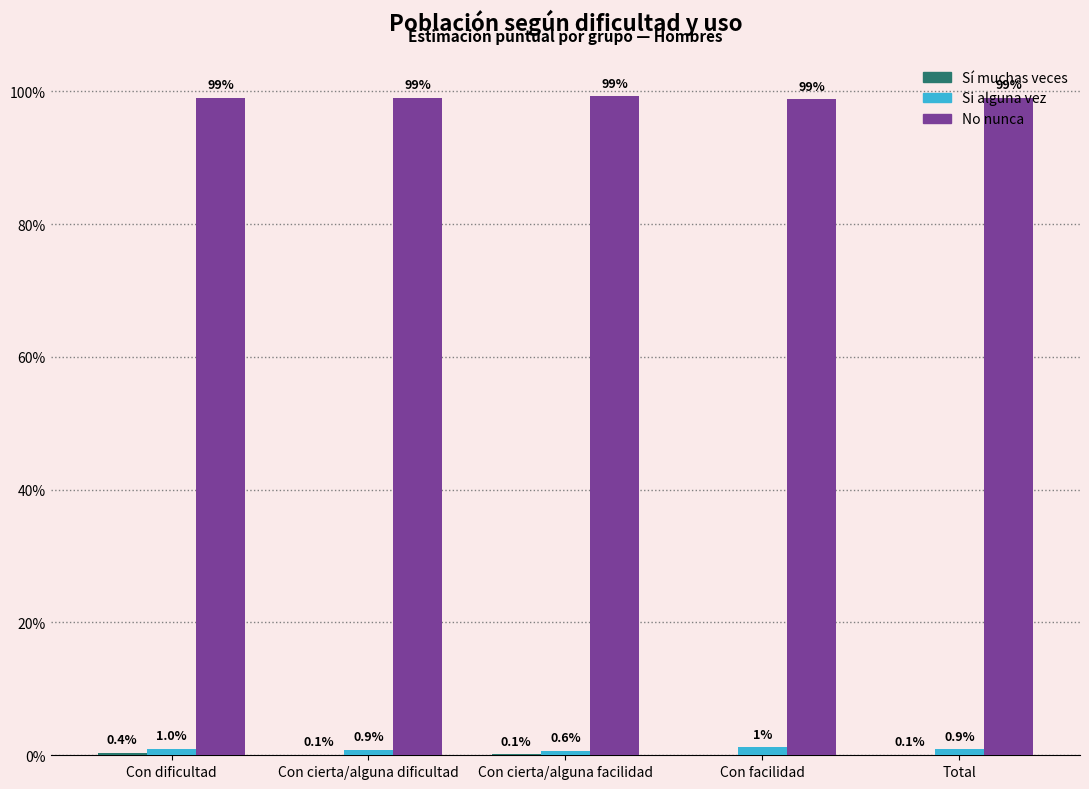

The value of Si alguna vez at Con facilidad is 0.0. True or false?

False